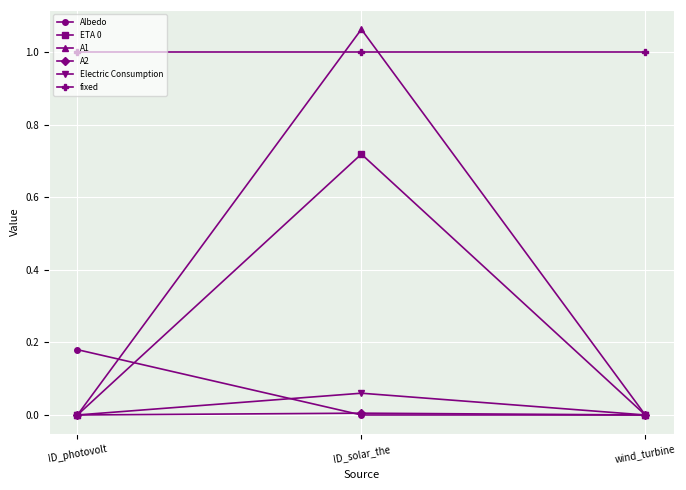

Between ID_photovolt and wind_turbine, which series saw the biggest shift?

Albedo